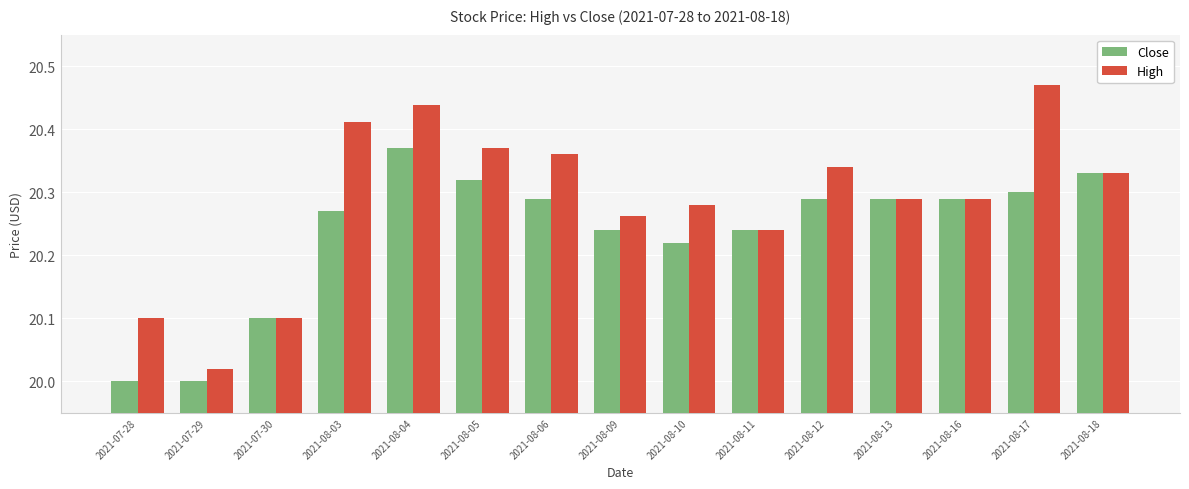

Is it true that High equals 20.3 at 2021-08-16?

True